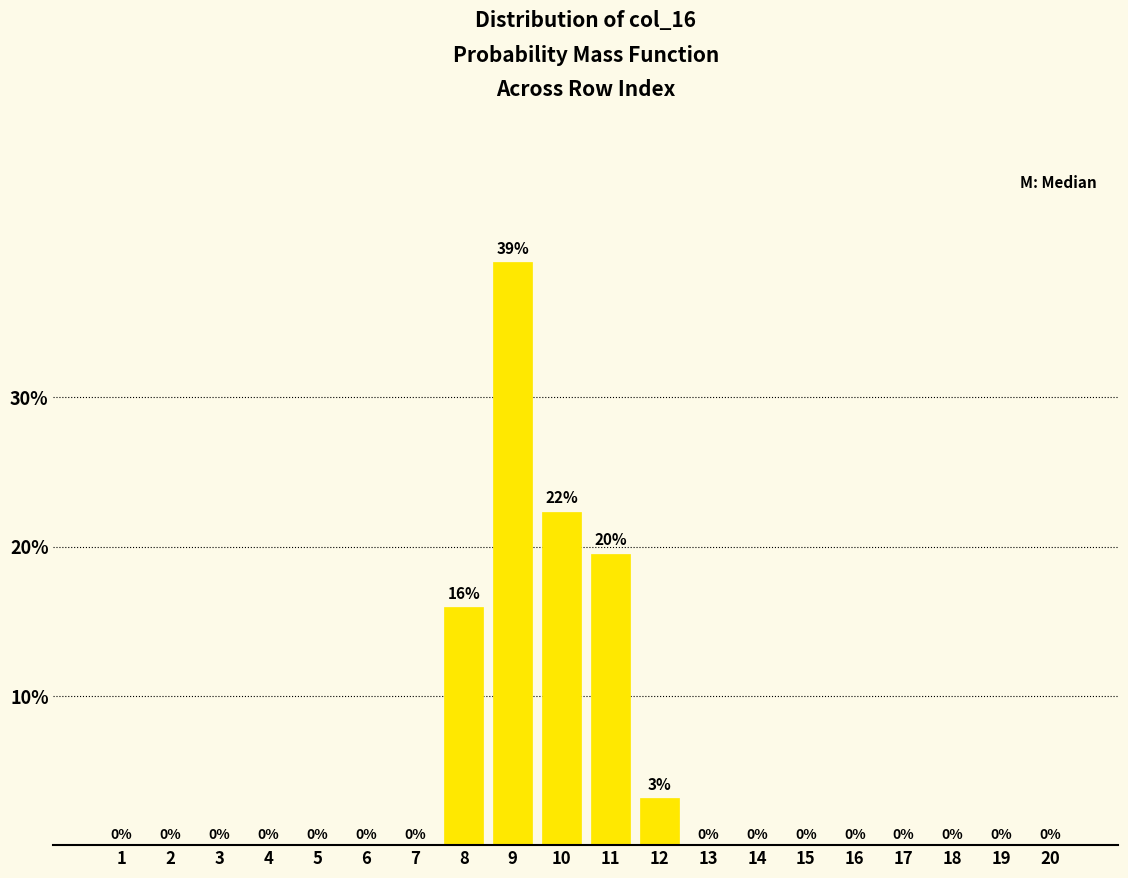

Read the value at 11.

19.5